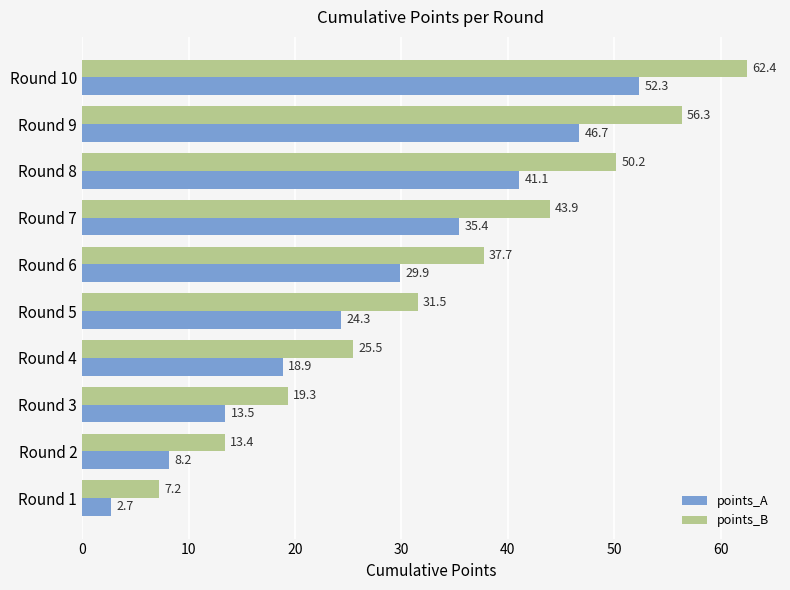

What is the maximum value for points_B?

62.4